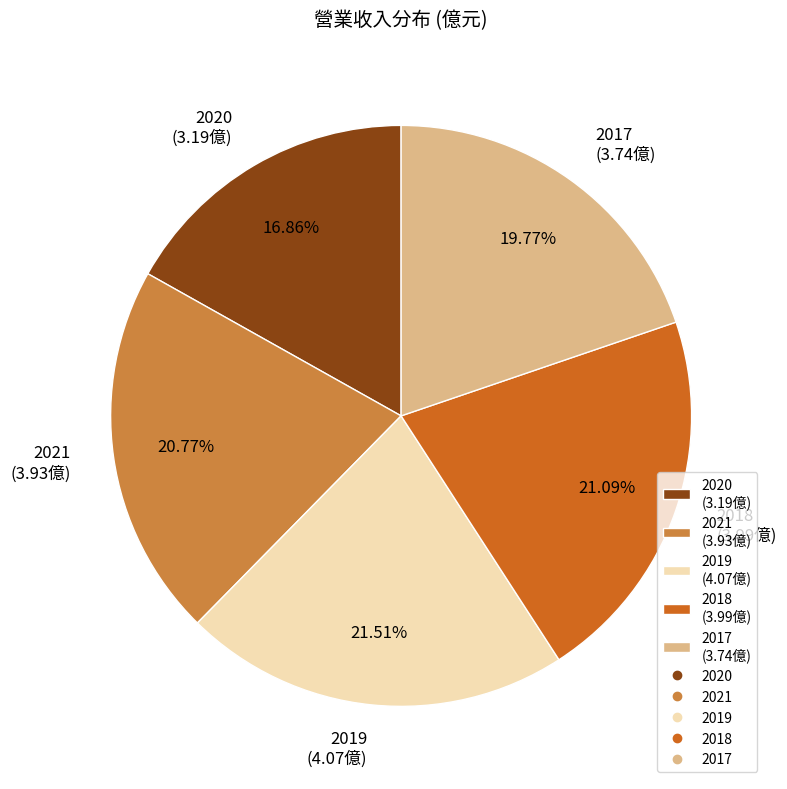

To the nearest percent, what is the difference between the 2017 and 2018 slice percentages?

1%